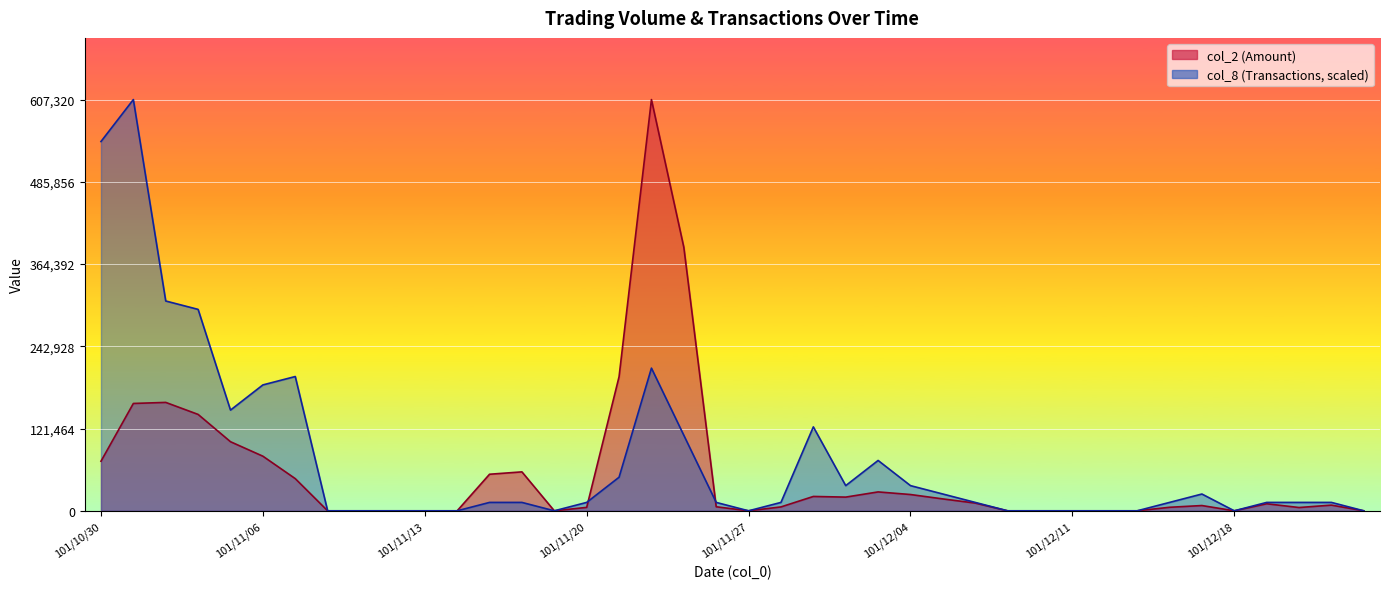

What is the highest value of the col_8 series?

607320.0